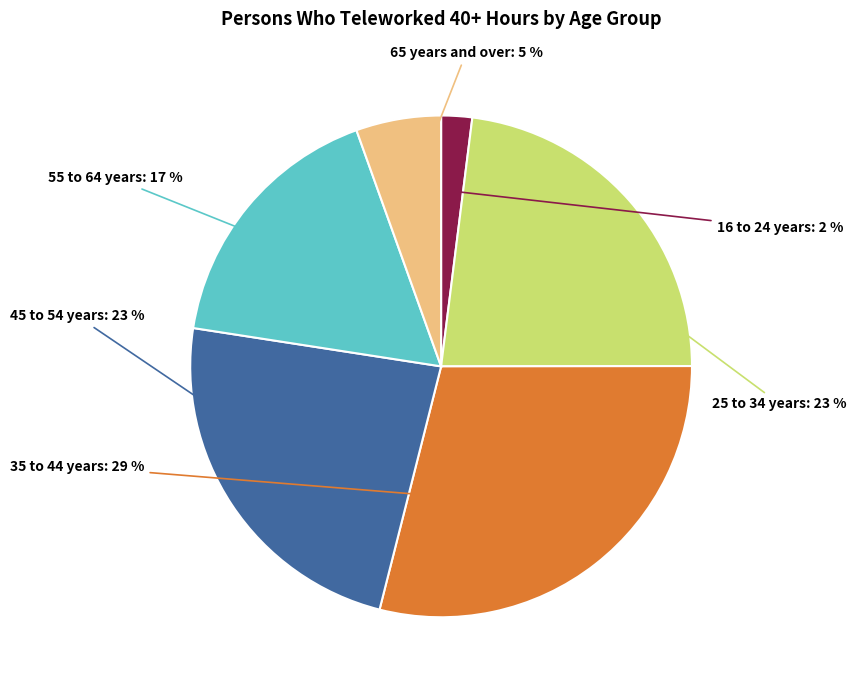

To the nearest percent, what is the average slice percentage?

17%